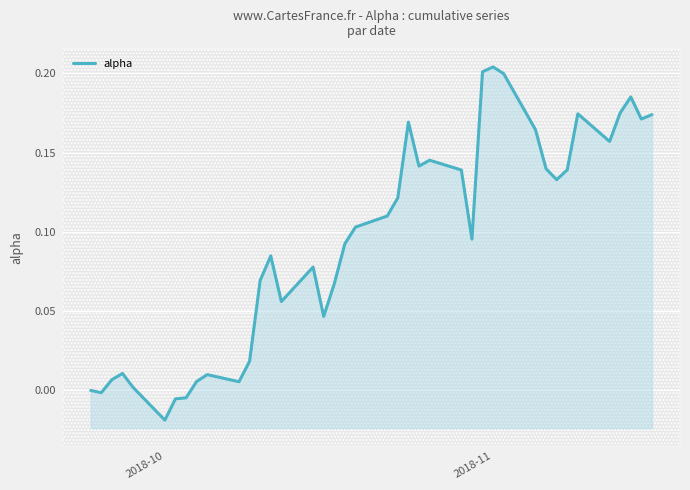

Where is the data nearest to the value 0?

2018-10